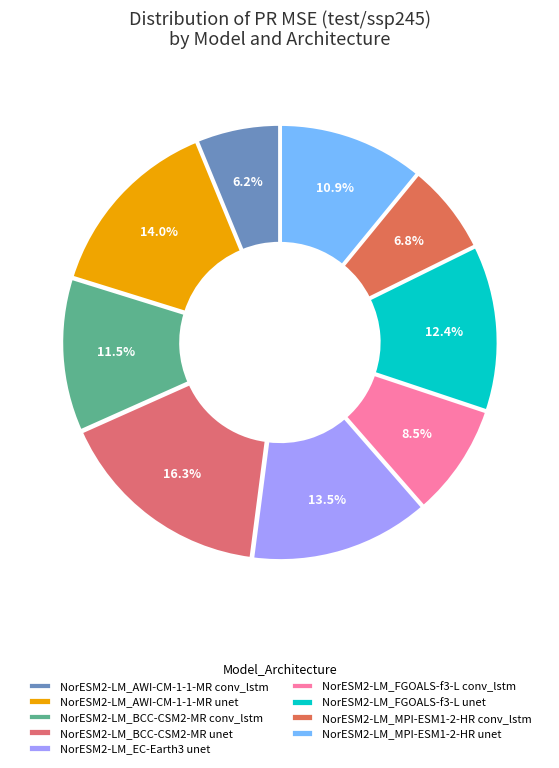

How much of the chart is everything except NorESM2-LM_MPI-ESM1-2-HR unet?

89.1%